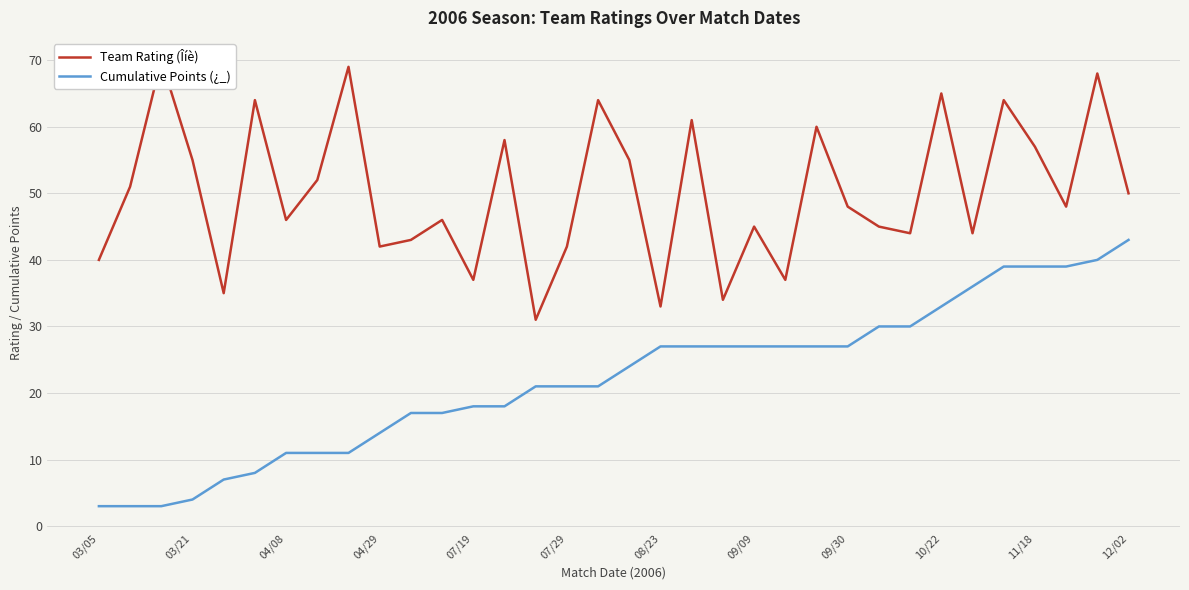

What is the average value of the Team Rating (Îíè) series?

50